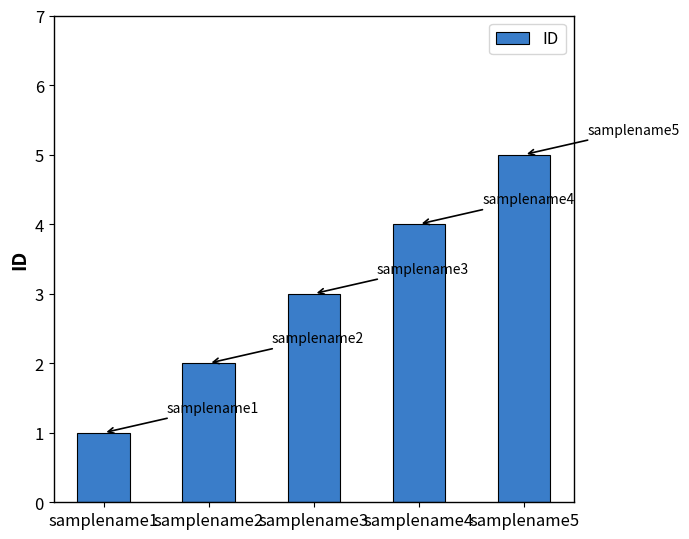

True or false: the data shows 5 at samplename4.

False